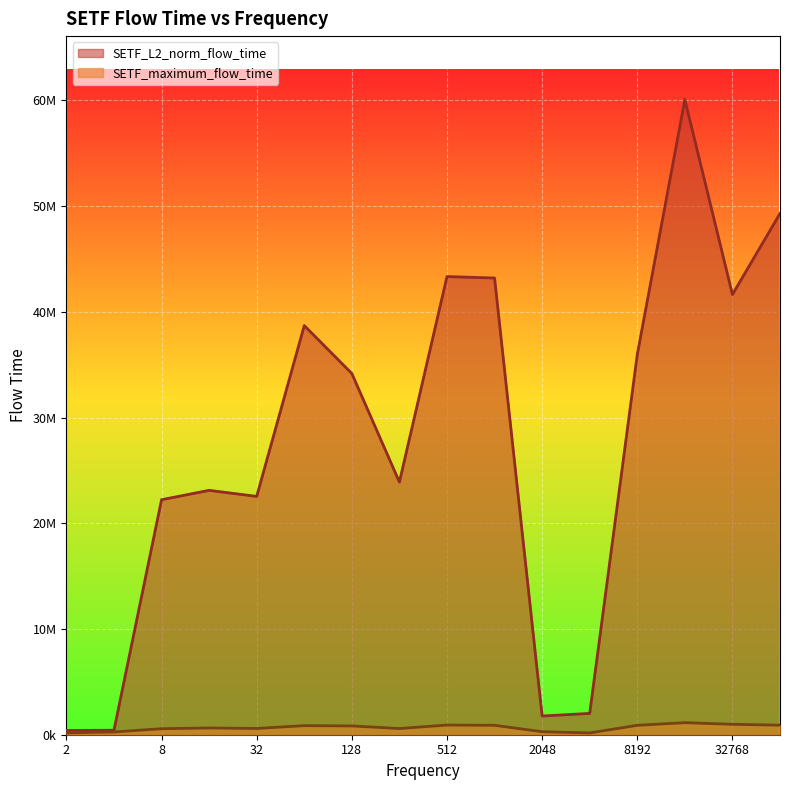

True or false: SETF_maximum_flow_time and SETF_L2_norm_flow_time cross at least once.

False